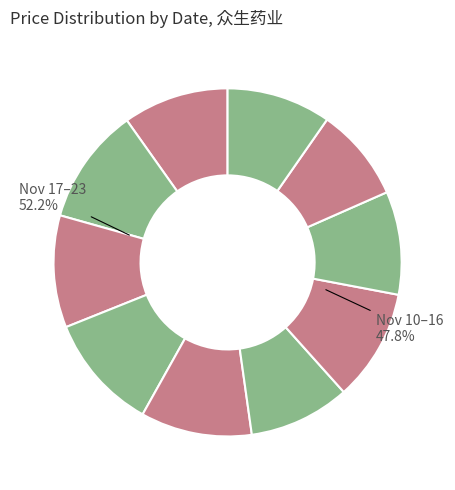

Between 2022-11-23 and 2022-11-11, which is larger?

2022-11-23